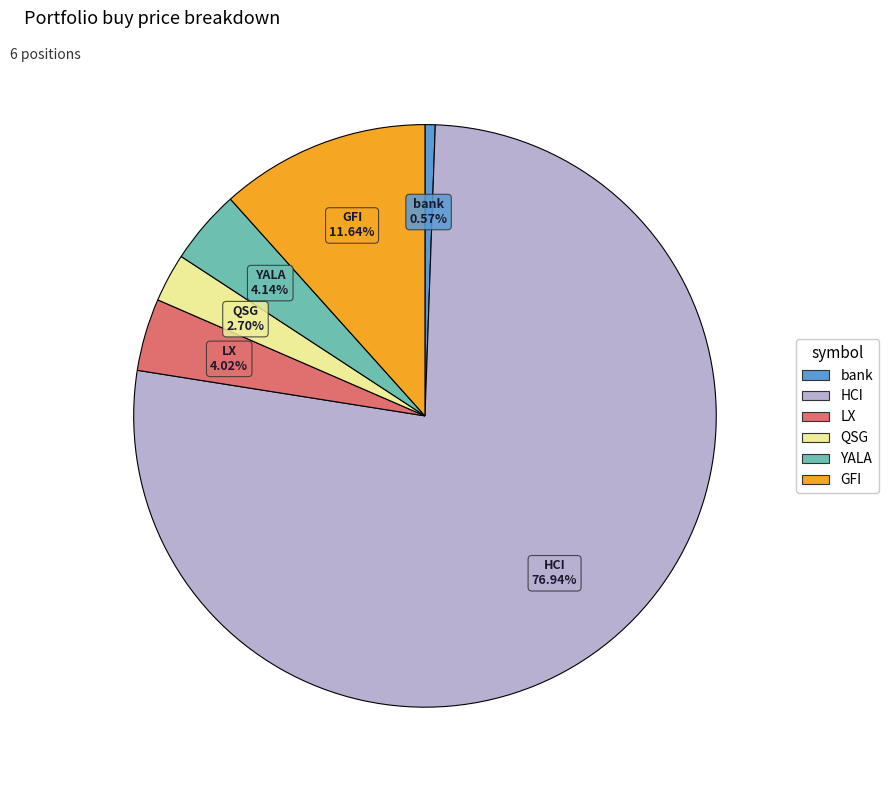

To the nearest percent, what percentage of the pie is bank?

1%